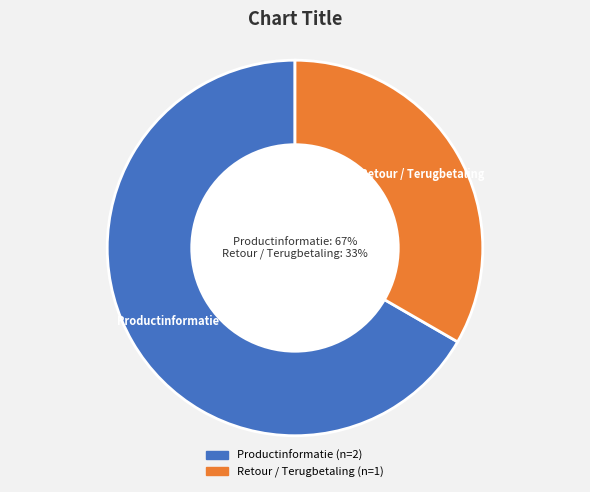

Is it true that Productinformatie is 67% of the pie?

True